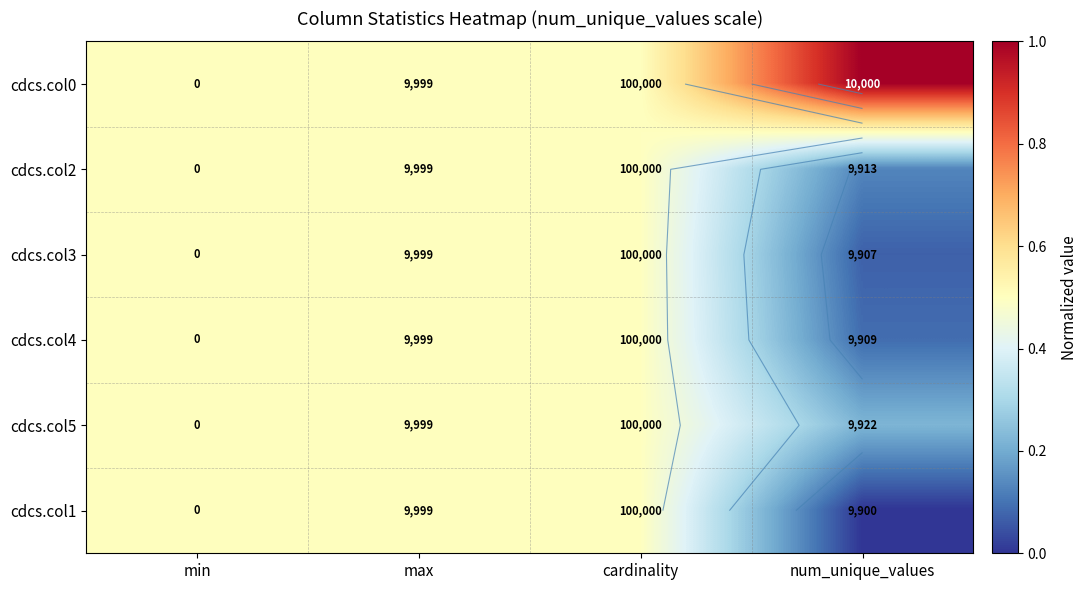

List the labels in order of cdcs.col4 value, smallest first.

num_unique_values, min, max, cardinality